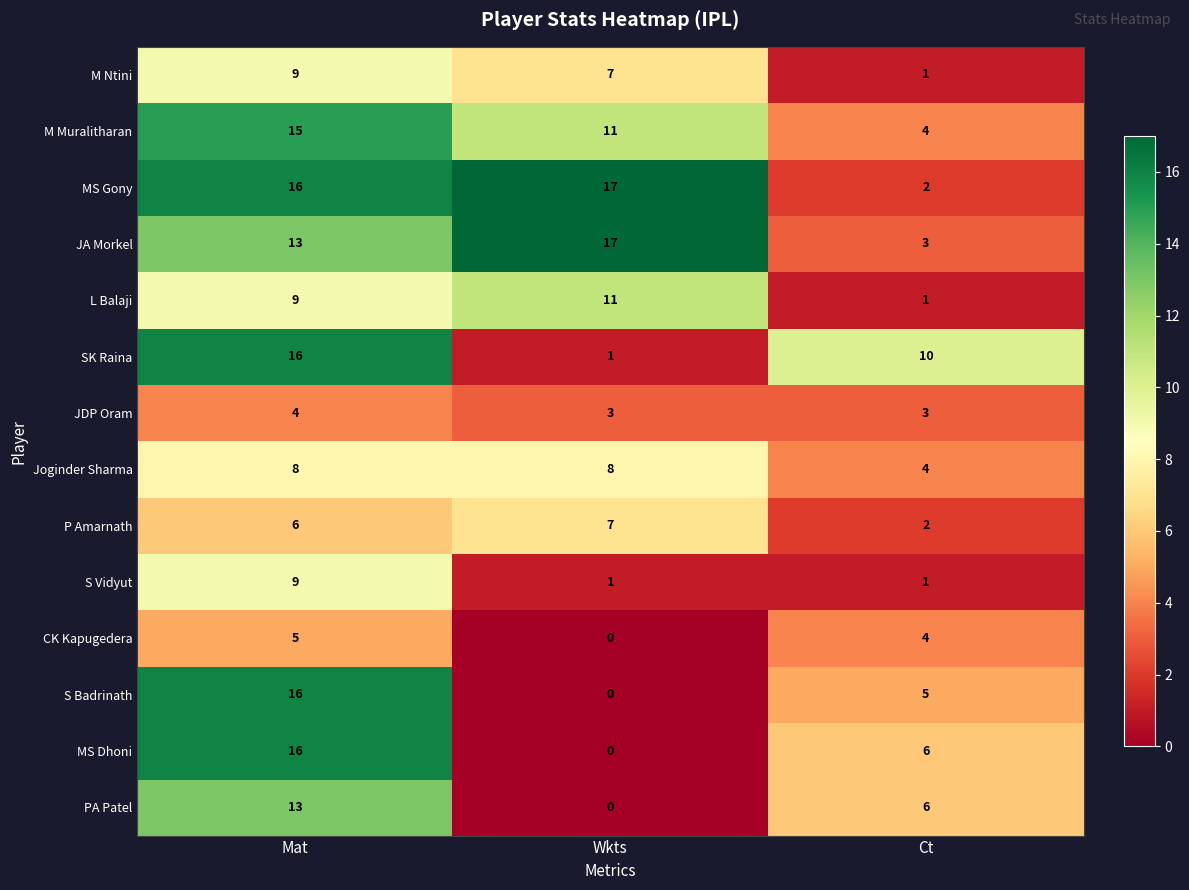

What is the minimum value for JDP Oram?

3